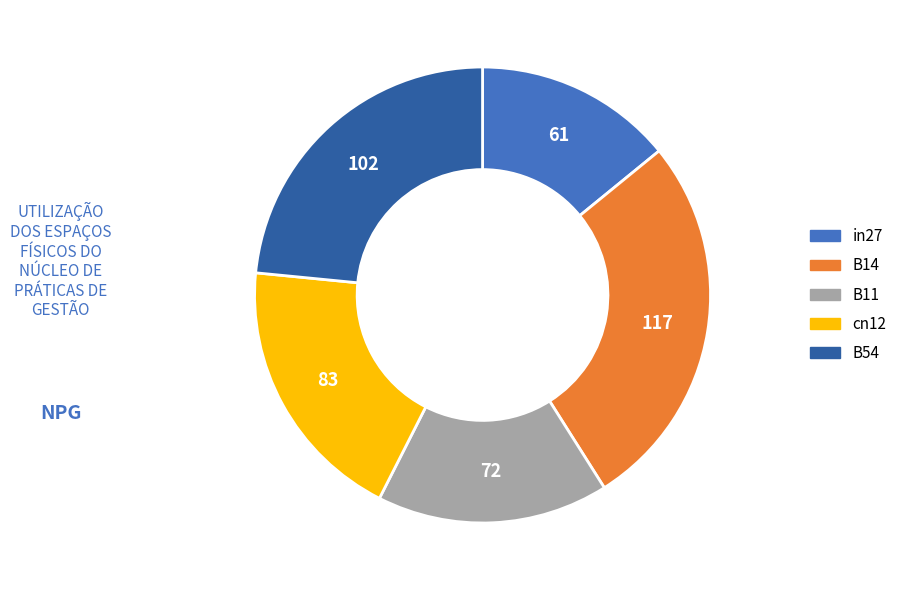

How many segments does this pie chart have?

5